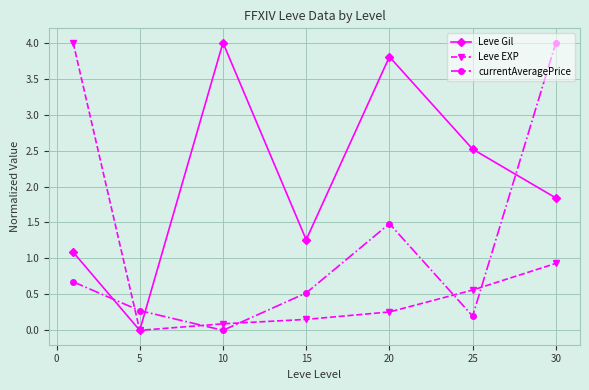

At how many categories does at least one series exceed 3?

4